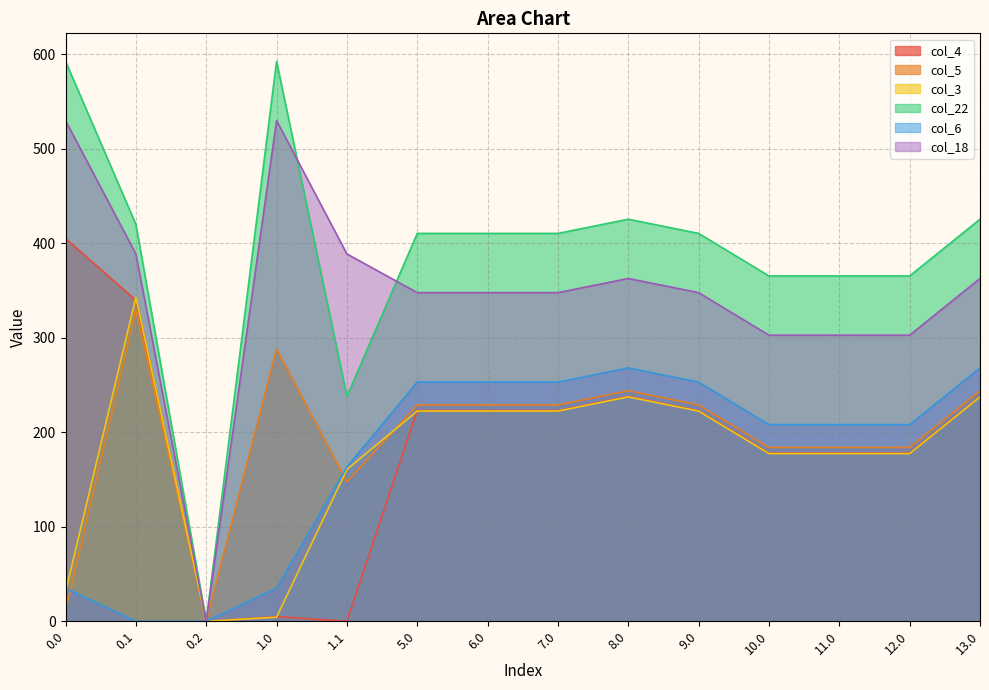

Does the chart have visible grid lines?

Yes